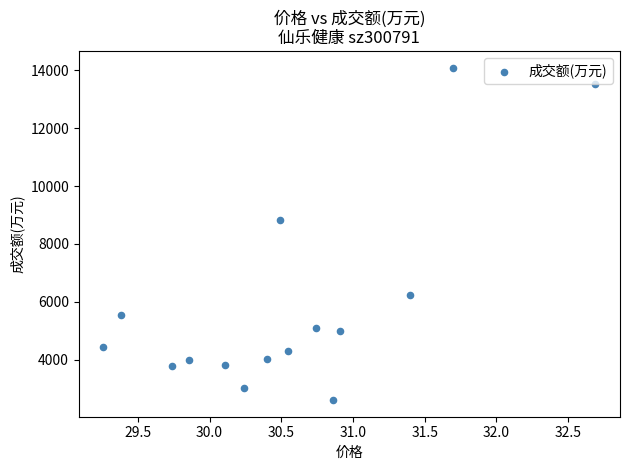

What is the range of Y values (max minus min)?

11479